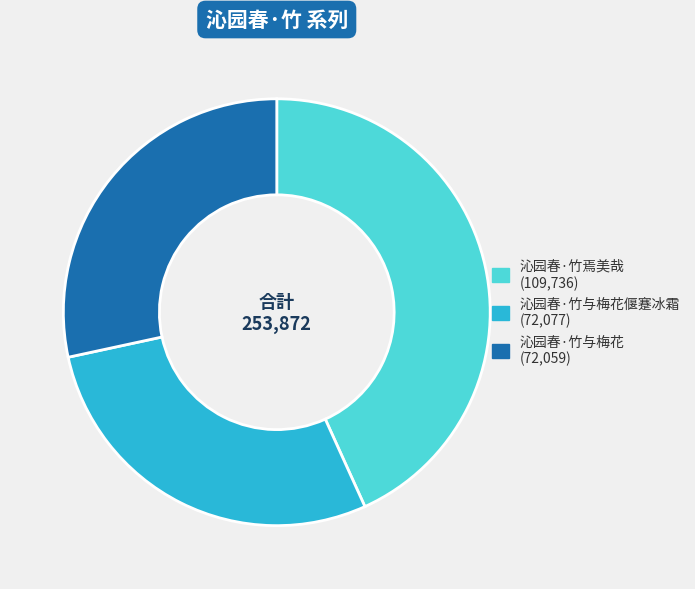

Does any single category account for the majority?

No